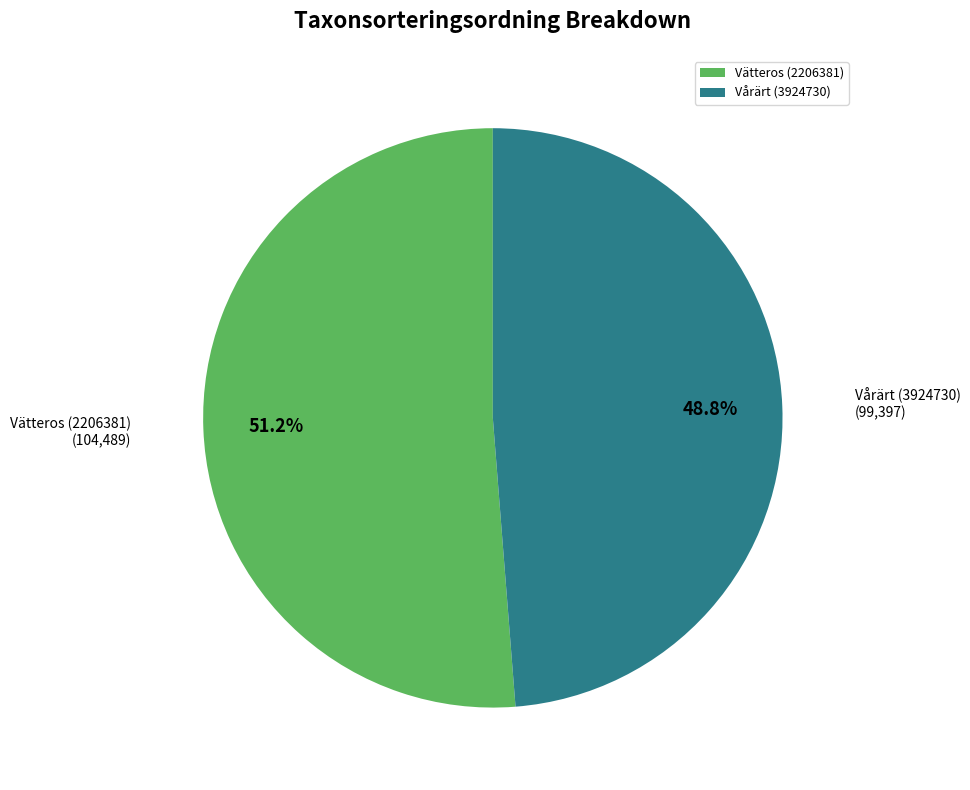

How much of the chart is everything except Vårärt (3924730)?

51.2%